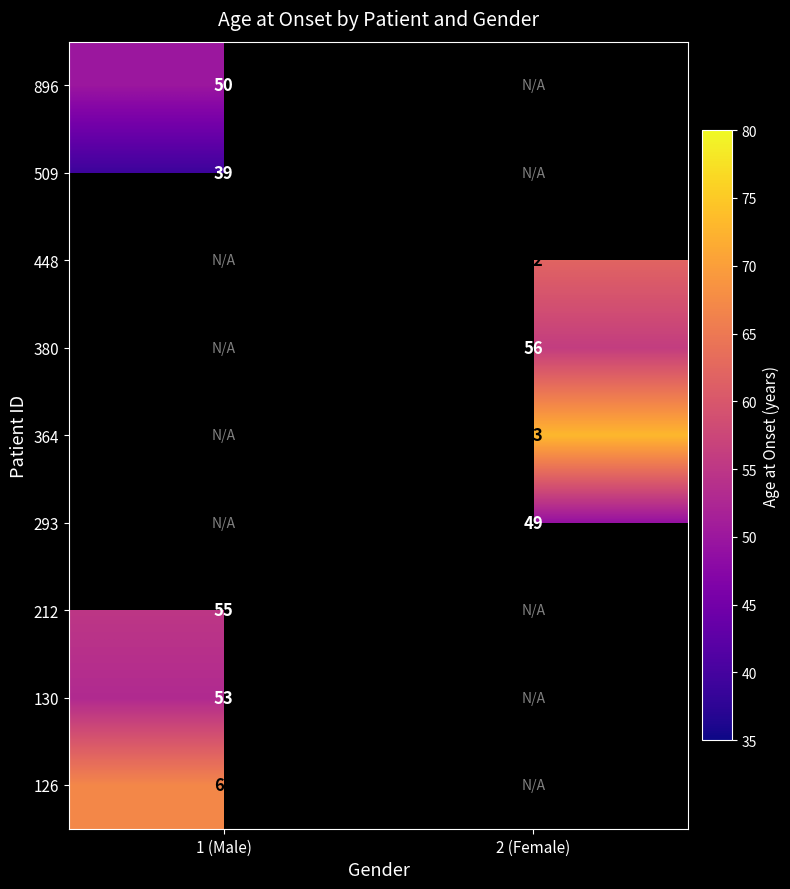

The 380 series shows 56 at 2 (Female). True or false?

True